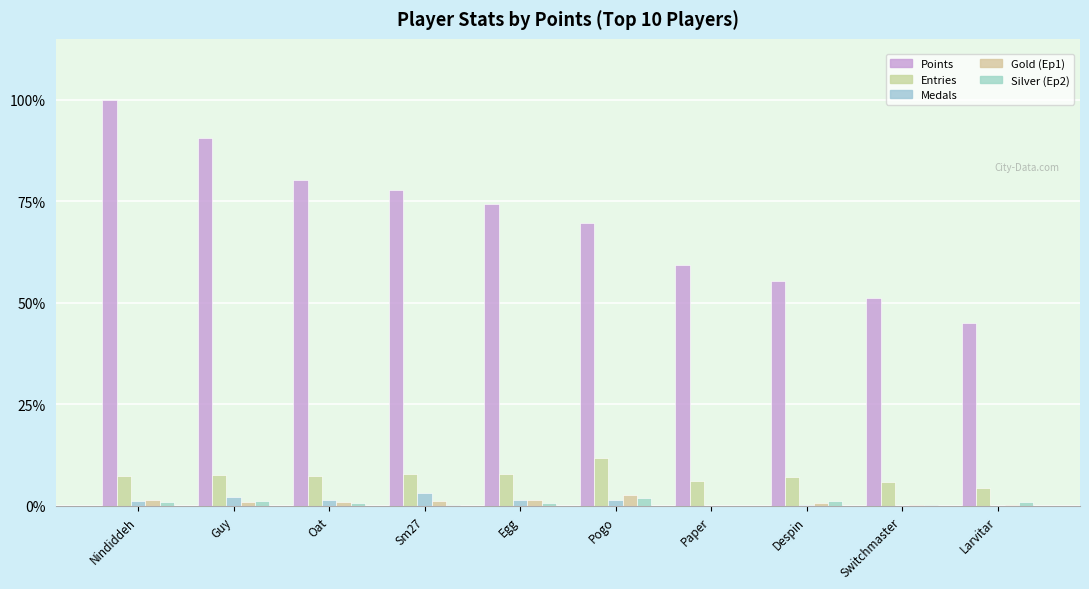

At which category is the sum across all series the highest?

Nindiddeh